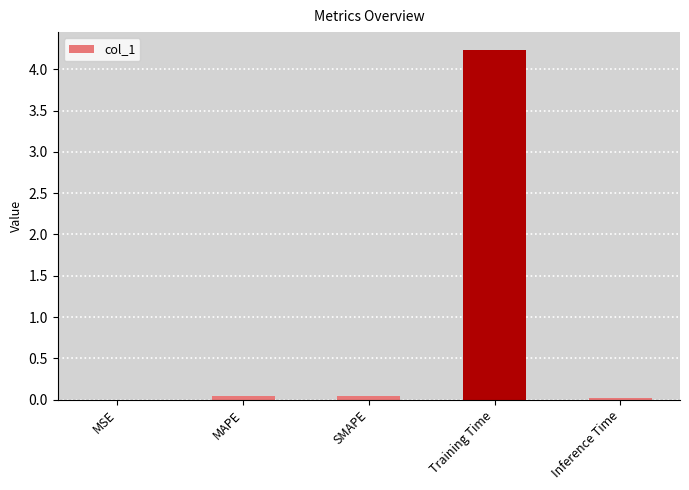

True or false: the data shows 4.2 at Training Time.

True